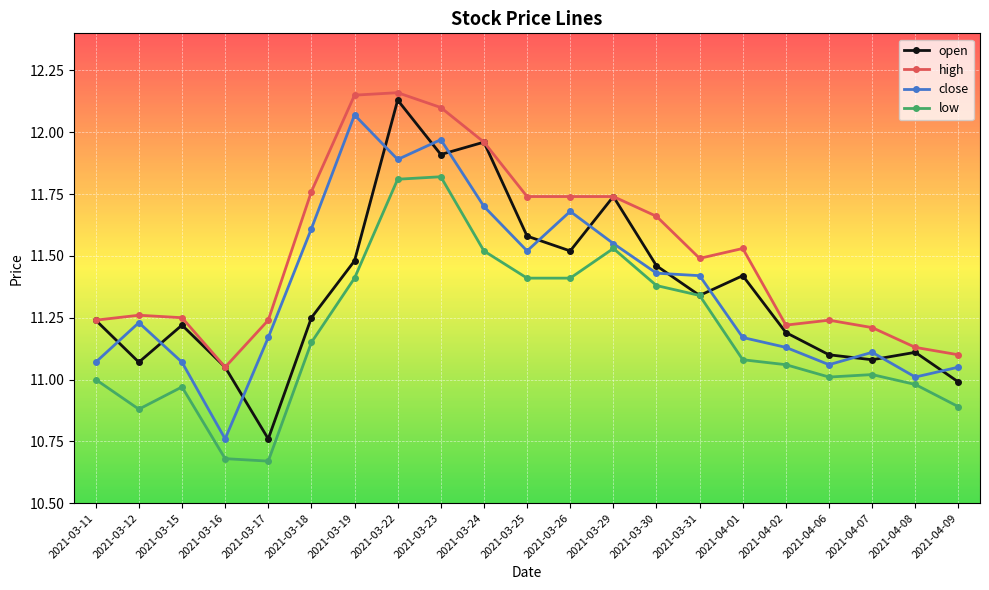

What is the difference between the second highest and minimum values in the low series?

1.1